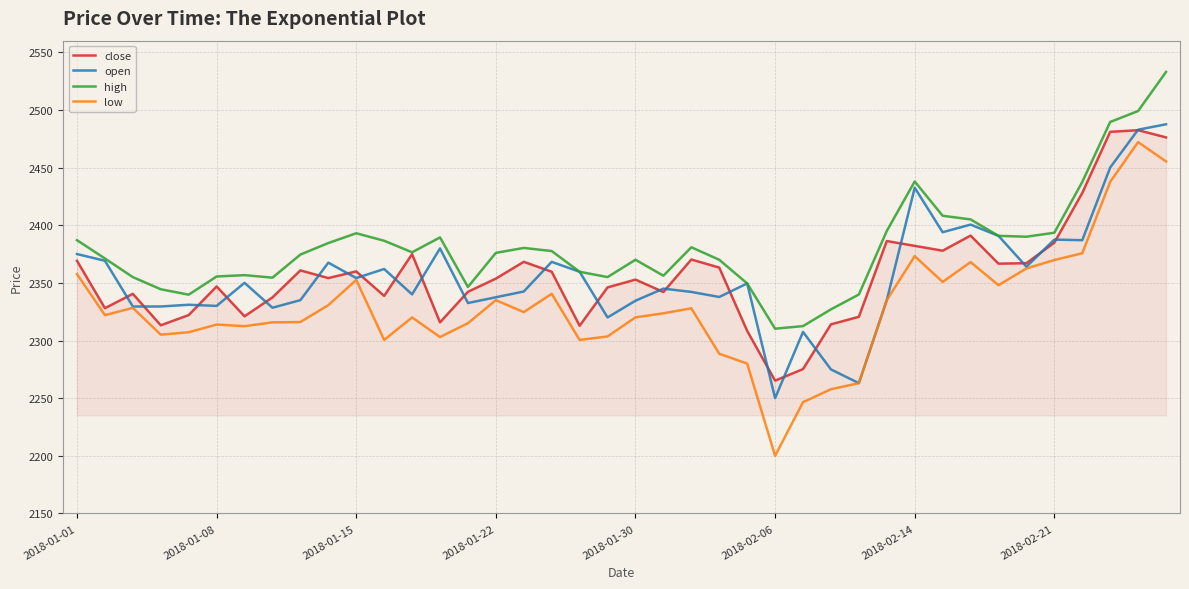

Which series has the largest total across all categories?

high